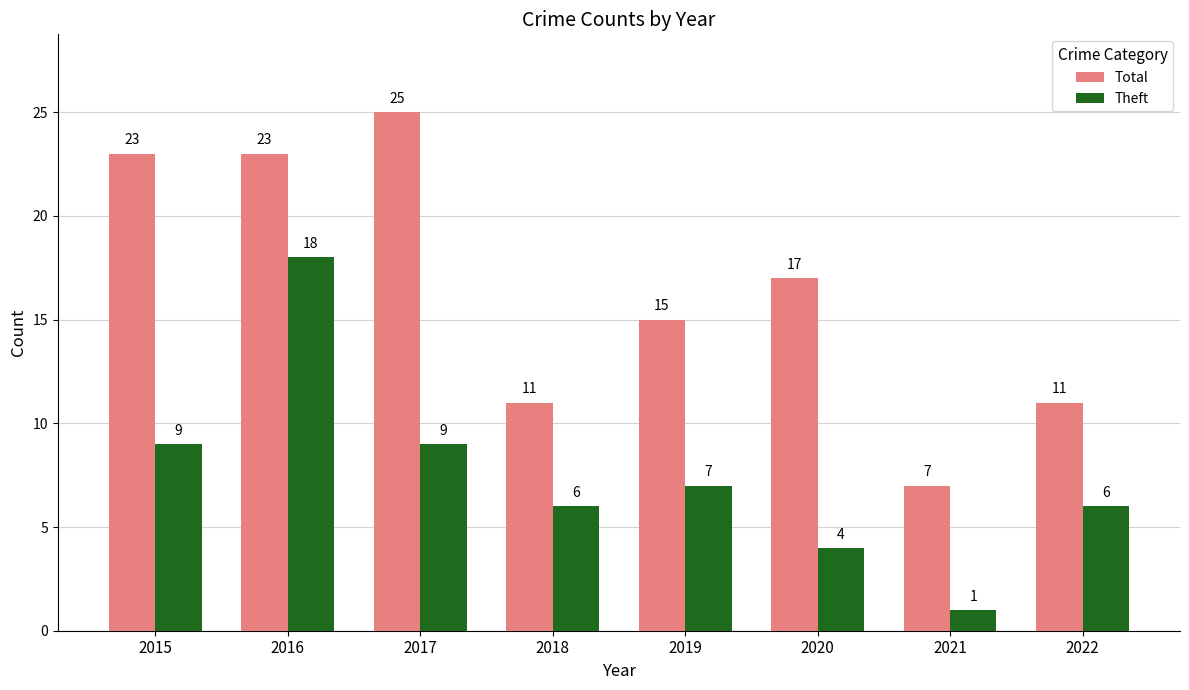

Count the number of data series in this chart.

2